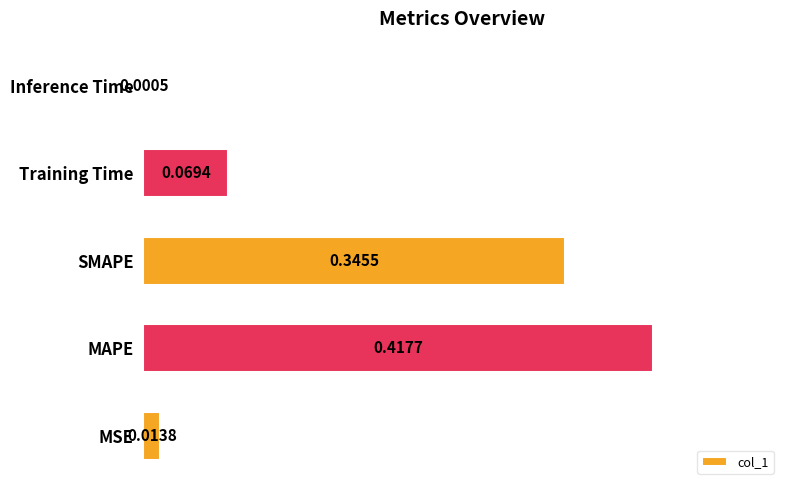

What is the change in value from MSE to MAPE?

+0.4